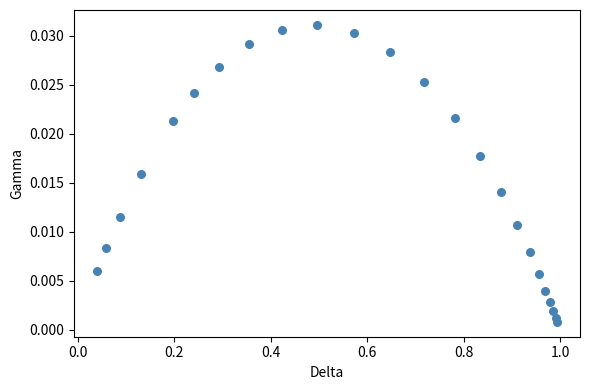

What is the range of X values (max minus min)?

1.0